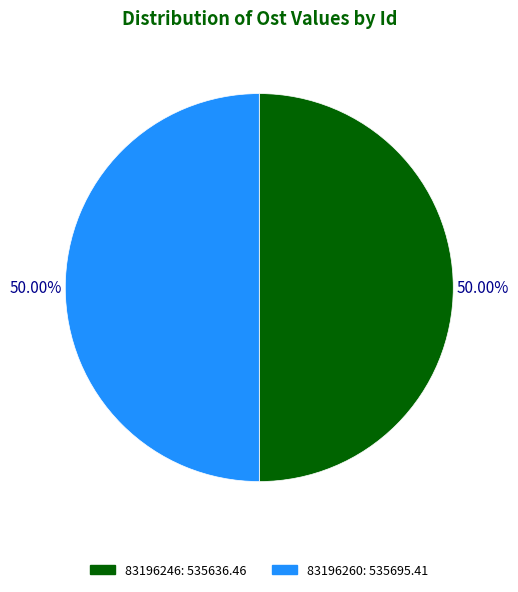

Do 83196246 and 83196260 together represent more than half of the pie?

Yes